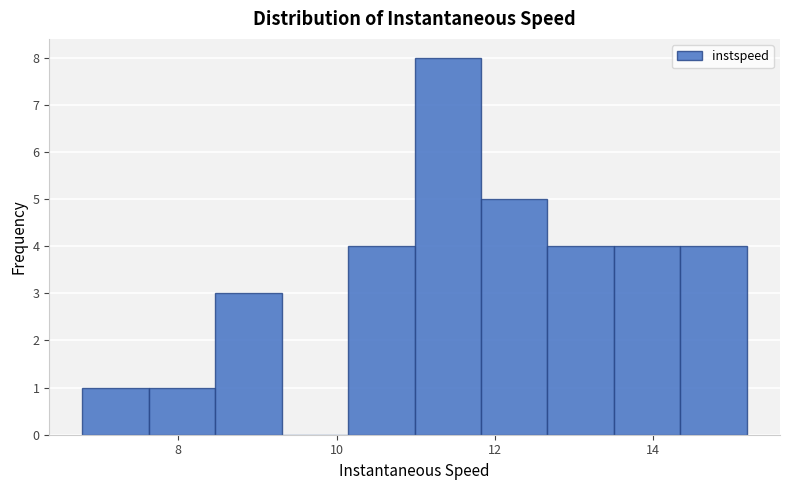

Reading left to right, transcribe this chart: for each bar, give the range it covers on the x-axis and its height. Neither the bar edges nor the heights are printed on the chart, so give them approximately, as read against the axes.

6.8 to 7.6: 1
7.6 to 8.4: 1
8.4 to 9.4: 3
9.4 to 10.2: 0
10.2 to 11.0: 4
11.0 to 11.8: 8
11.8 to 12.6: 5
12.6 to 13.6: 4
13.6 to 14.4: 4
14.4 to 15.2: 4